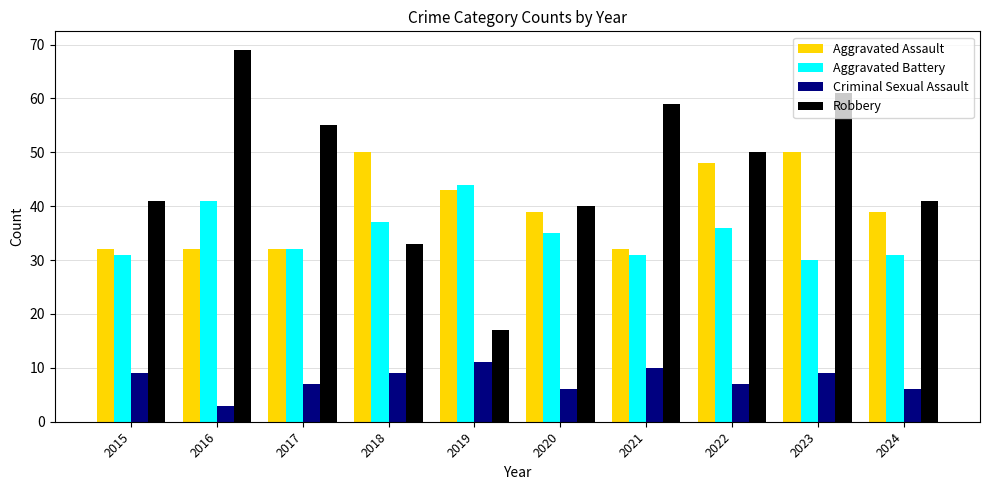

Which category has the highest value across all series?

2016